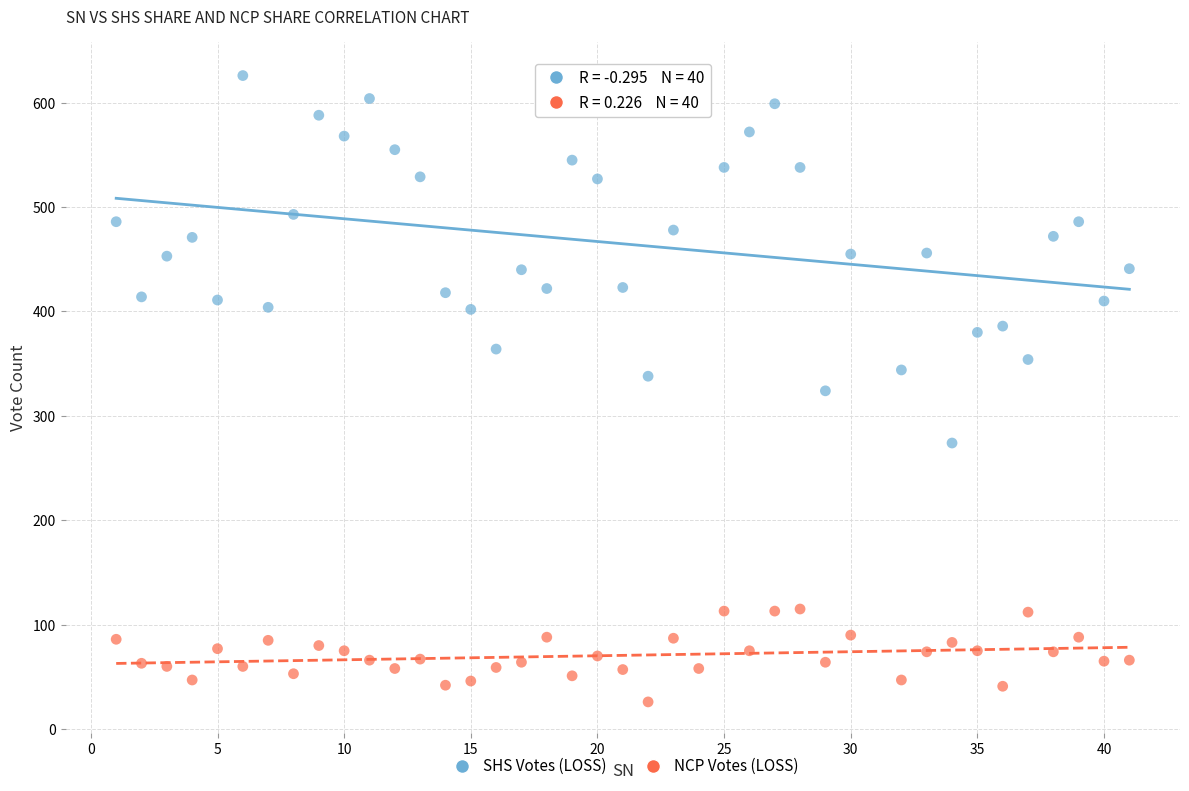

Across all data points, what is the range of X values (max minus min)?

40